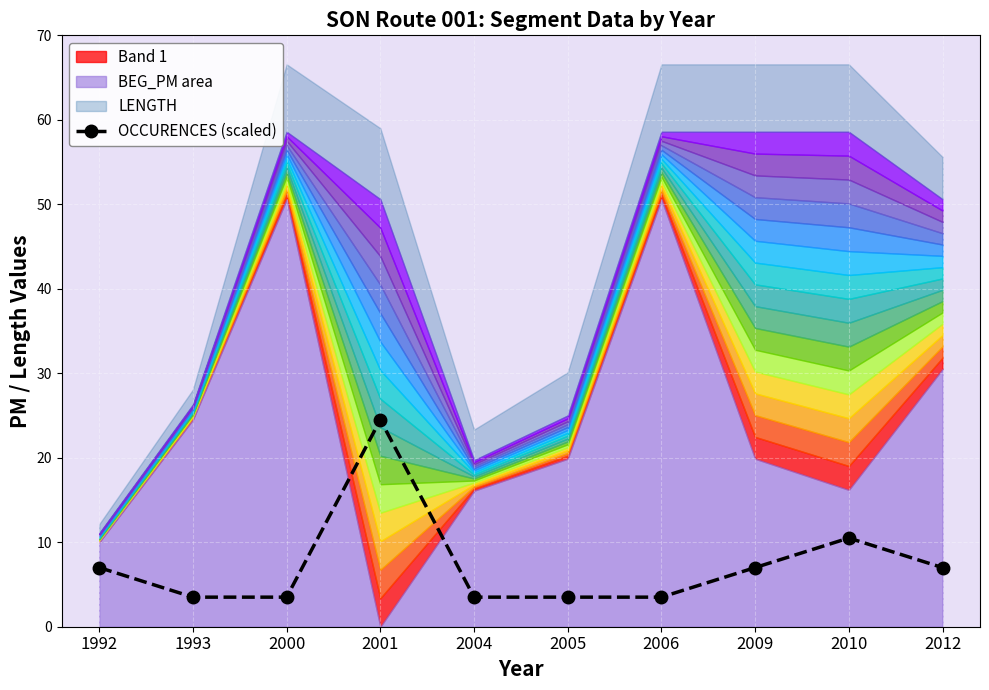

Read the value at 2012.

7.0